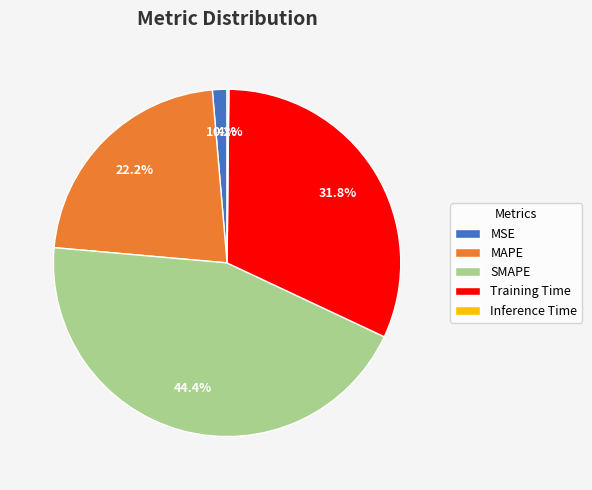

Is the sum of Training Time and MAPE greater than half?

Yes